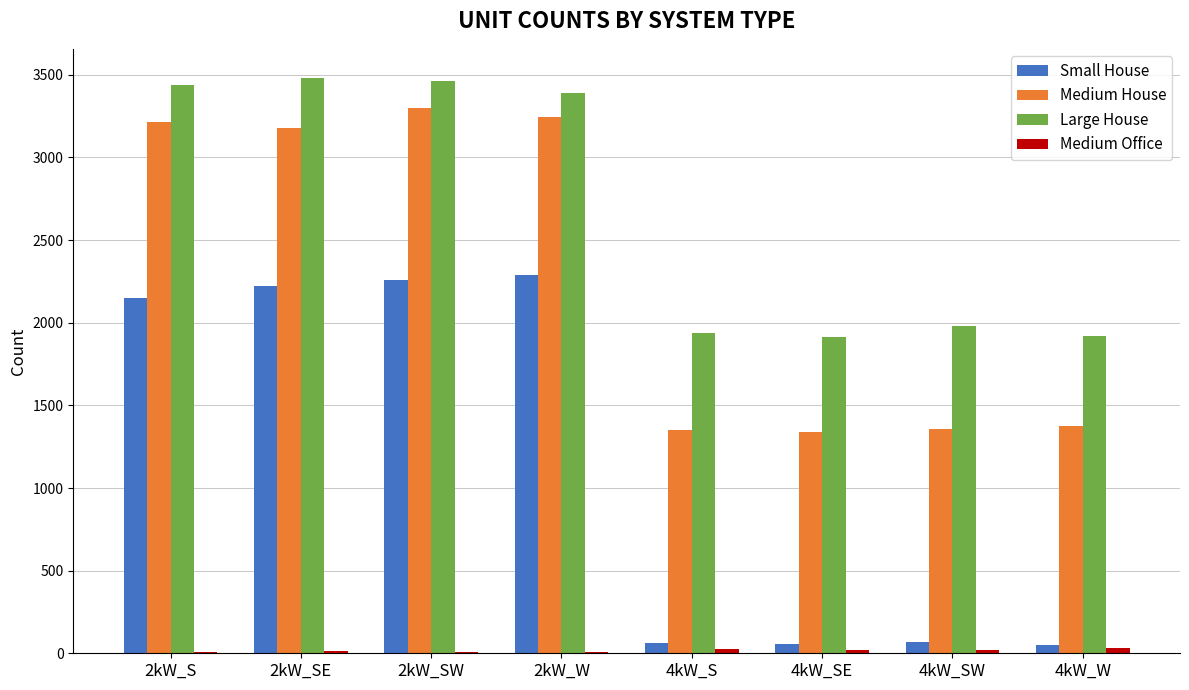

Between 2kW_S and 4kW_SE, which series saw the biggest shift?

Small House